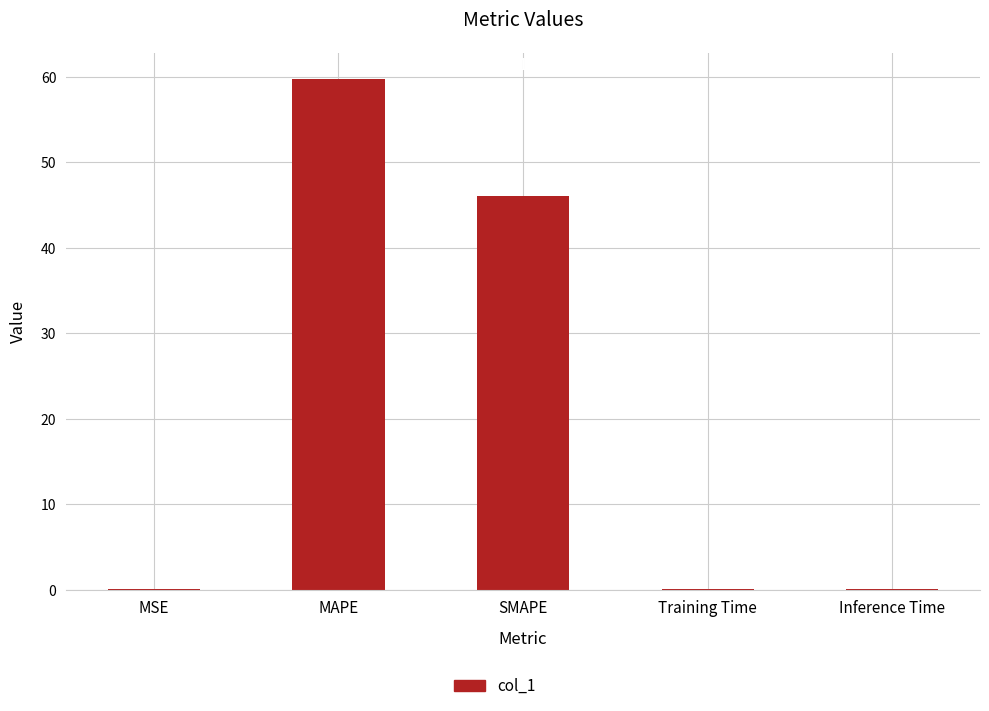

What is the sum of all values?

106.0